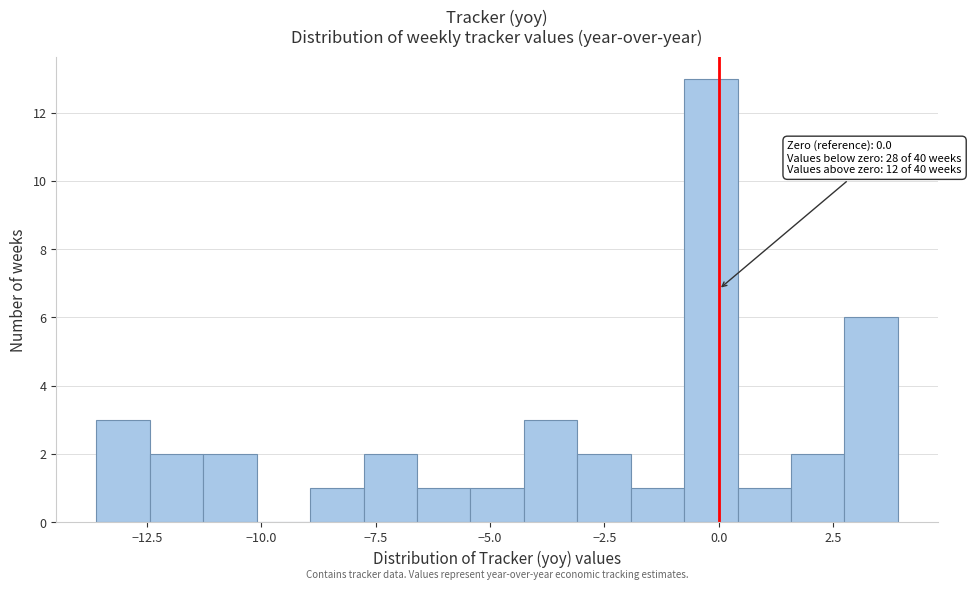

Around what value on the x-axis is the tallest bar? Give the approximate position of its centre, as read against the axis.

0.0